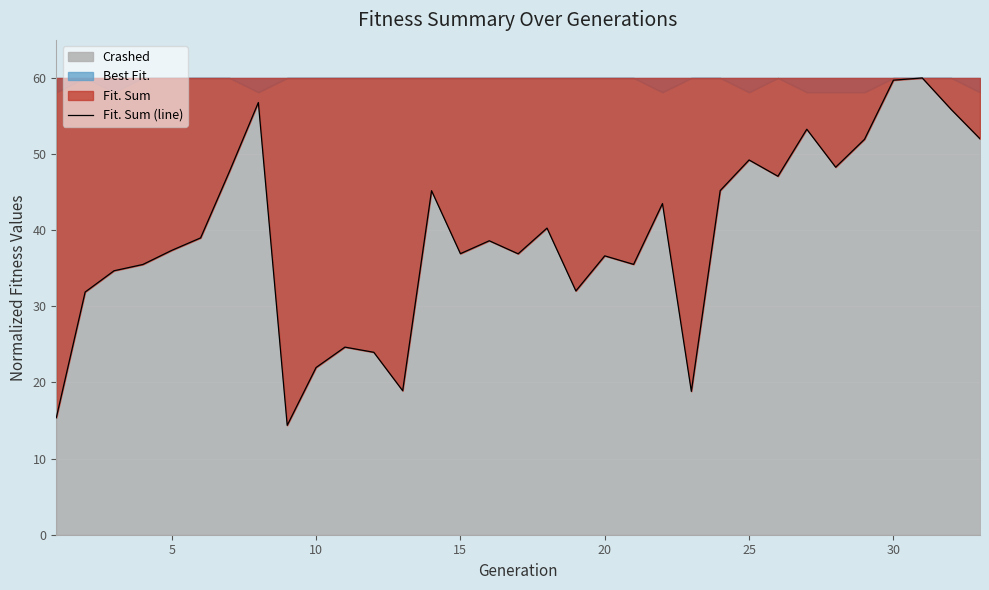

How many data points are above 38?

17